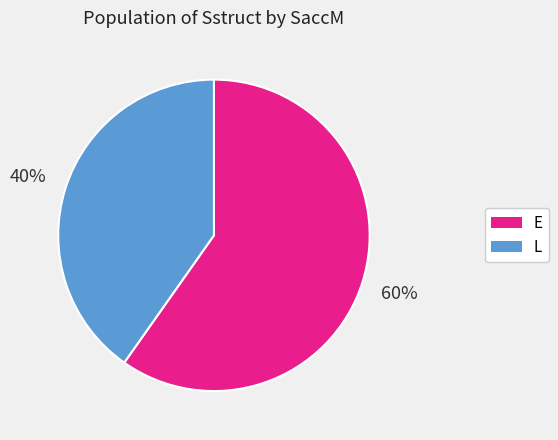

Between L and E, which is larger?

E